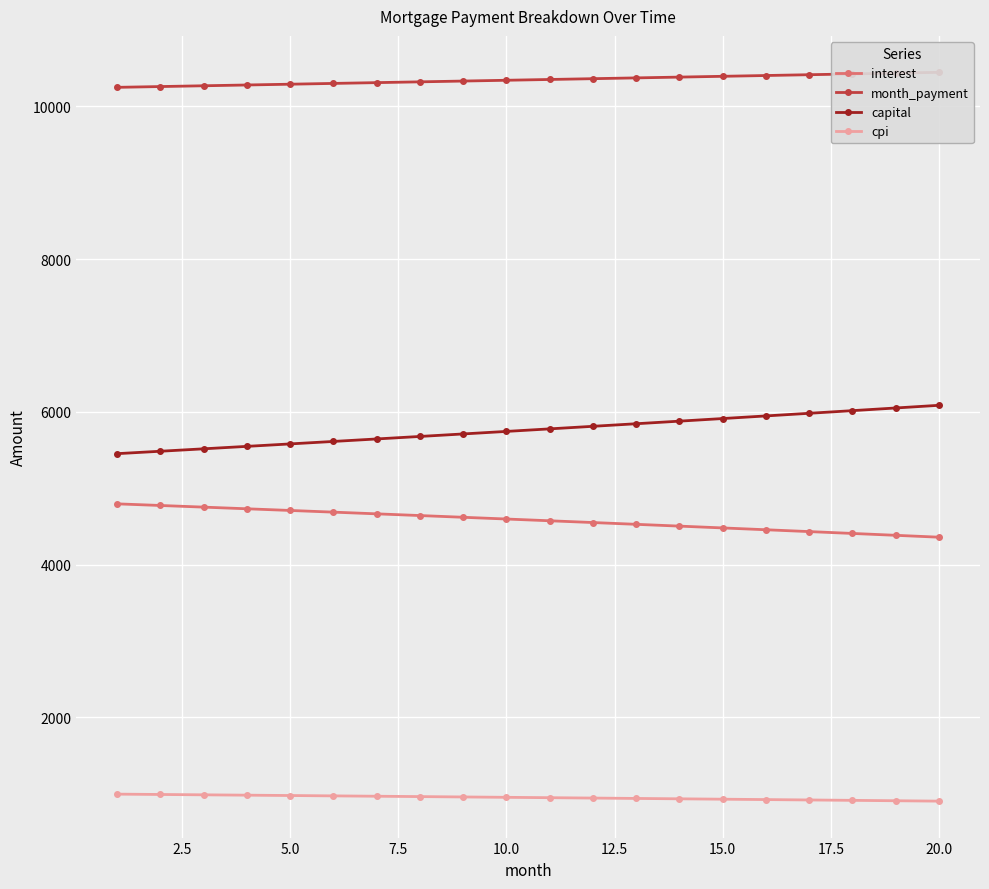

What is the highest value of the interest series?

4796.5